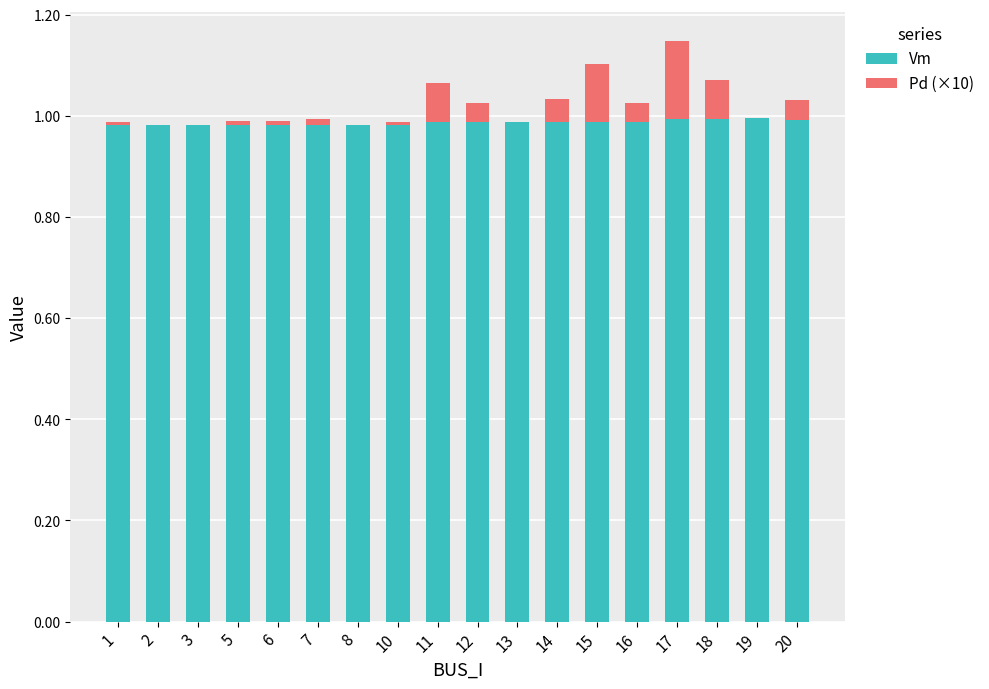

The Vm series shows 1.6 at 3. True or false?

False